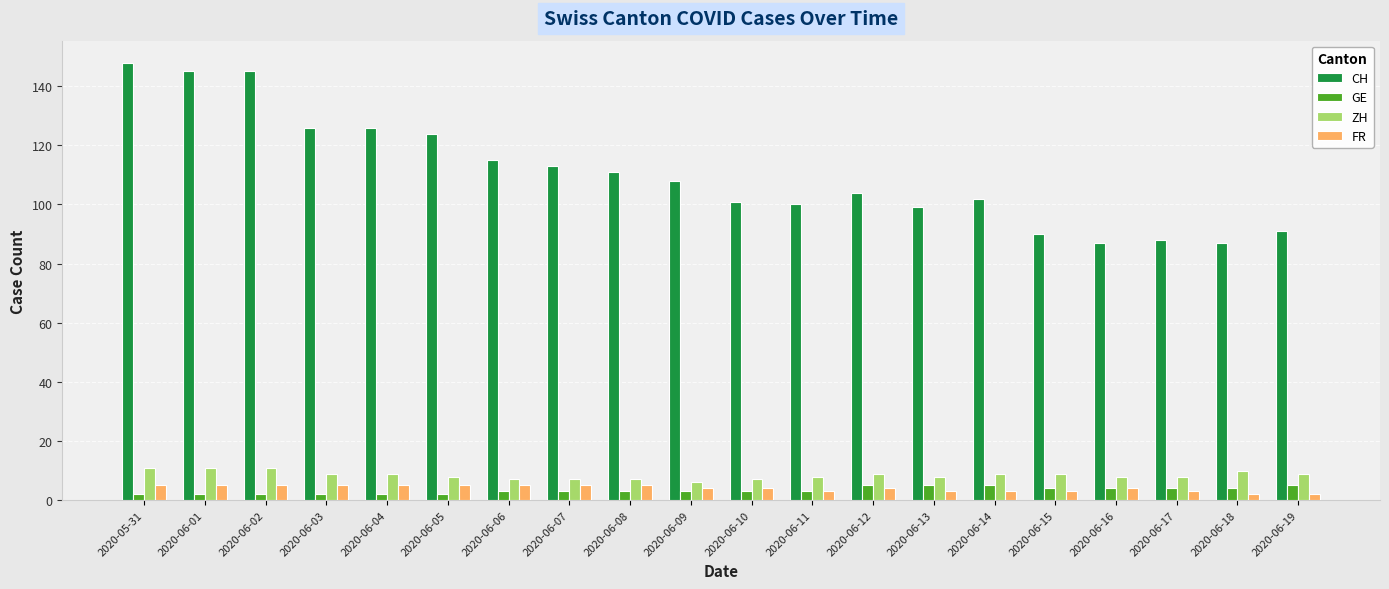

Is the value of GE at 2020-06-09 greater than the value of CH at 2020-05-31?

No